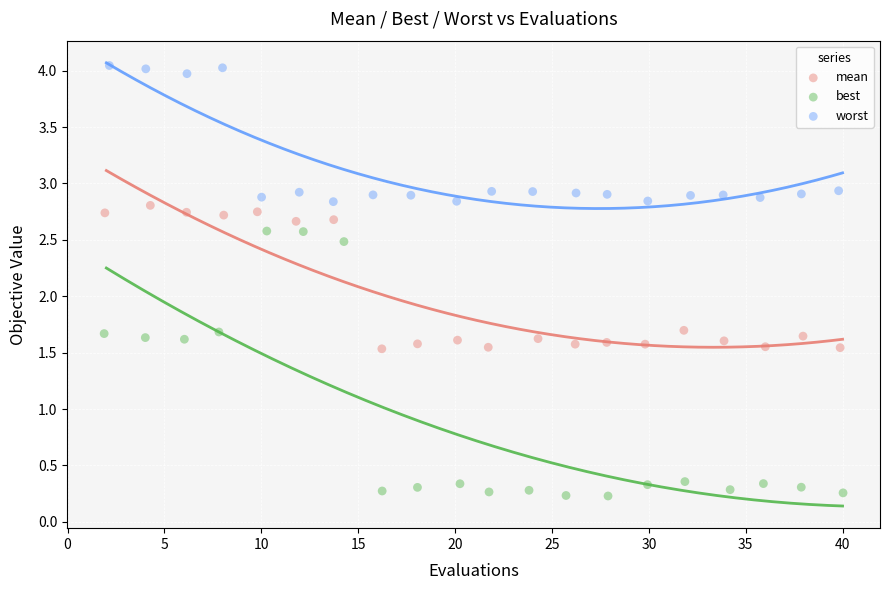

Which series has the largest Y range (max minus min)?

best